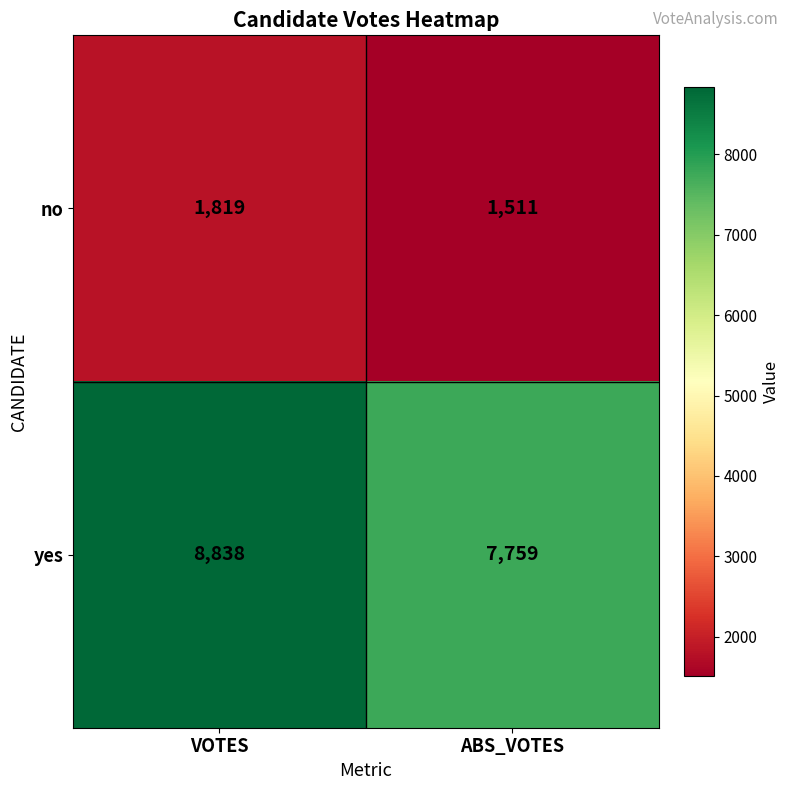

What is the lowest value of the no series?

1511